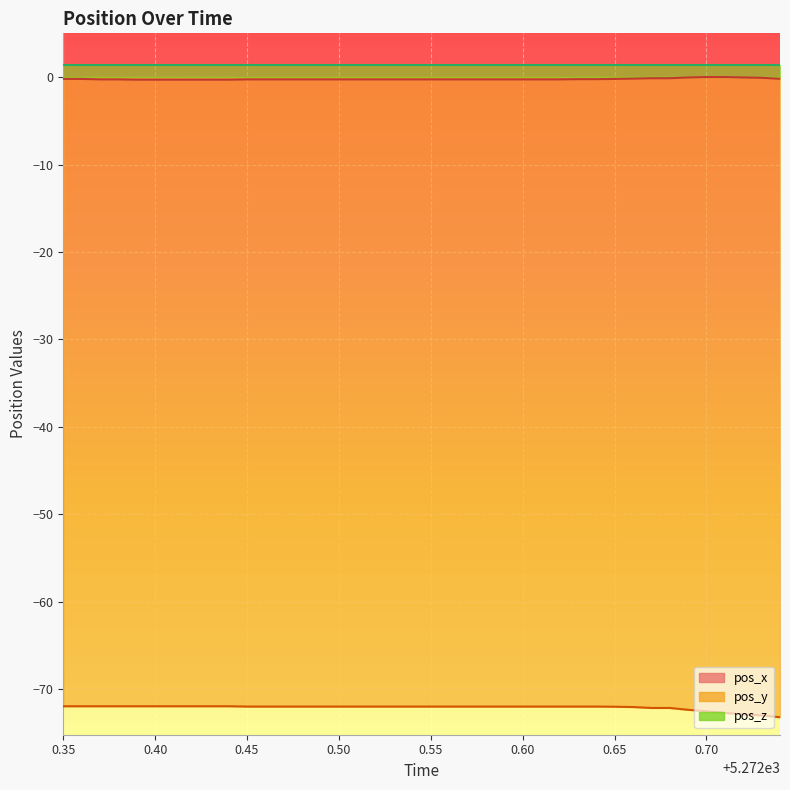

How many lines are shown in the chart?

2